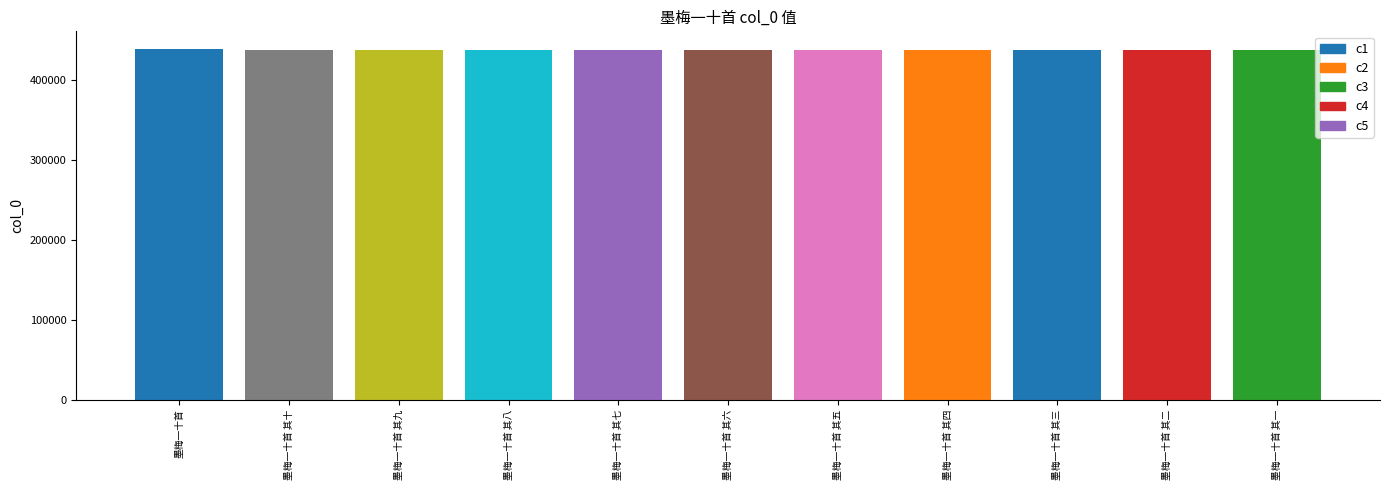

What position from the left is 墨梅一十首?

1